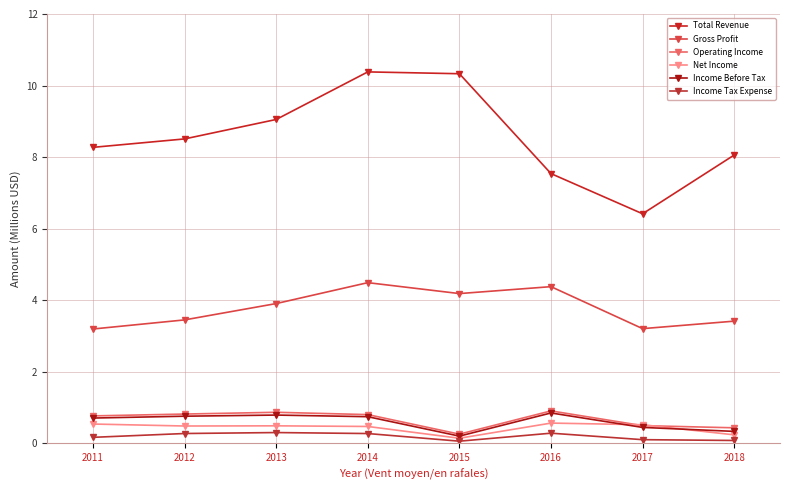

Reading right to left, extract all data points from this chart.

Total Revenue: 2018=8.1	2017=6.4	2016=7.5	2015=10.3	2014=10.4	2013=9.1	2012=8.5	2011=8.3
Gross Profit: 2018=3.4	2017=3.2	2016=4.4	2015=4.2	2014=4.5	2013=3.9	2012=3.4	2011=3.2
Operating Income: 2018=0.4	2017=0.5	2016=0.9	2015=0.3	2014=0.8	2013=0.9	2012=0.8	2011=0.8
Net Income: 2018=0.2	2017=0.5	2016=0.6	2015=0.1	2014=0.5	2013=0.5	2012=0.5	2011=0.5
Income Before Tax: 2018=0.3	2017=0.4	2016=0.8	2015=0.2	2014=0.7	2013=0.8	2012=0.8	2011=0.7
Income Tax Expense: 2018=0.1	2017=0.1	2016=0.3	2015=0.1	2014=0.3	2013=0.3	2012=0.3	2011=0.2